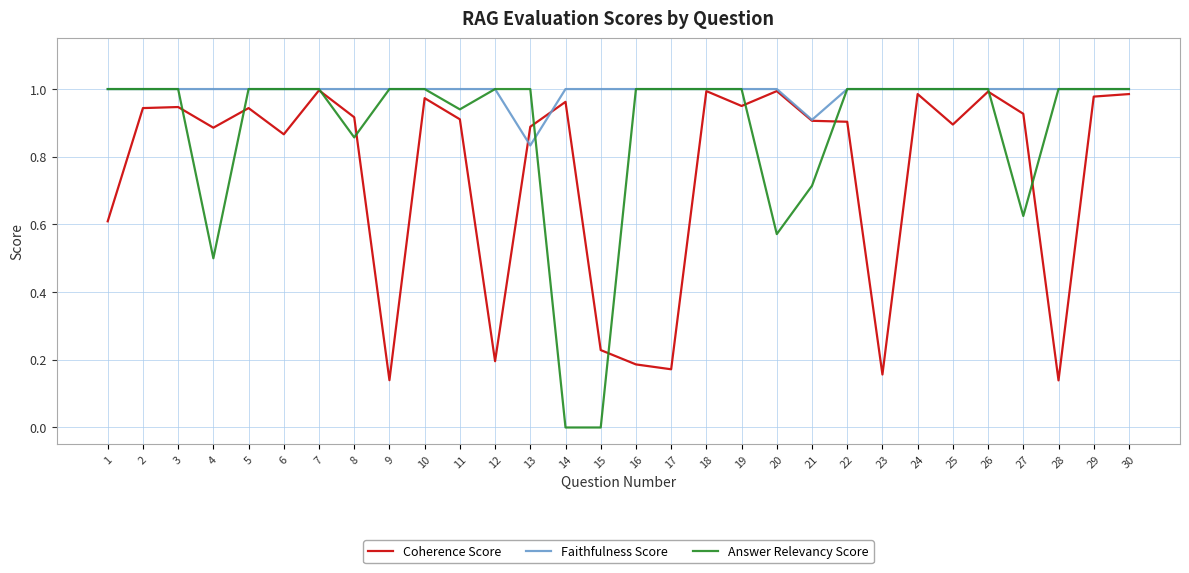

At how many categories does at least one series exceed 0?

30